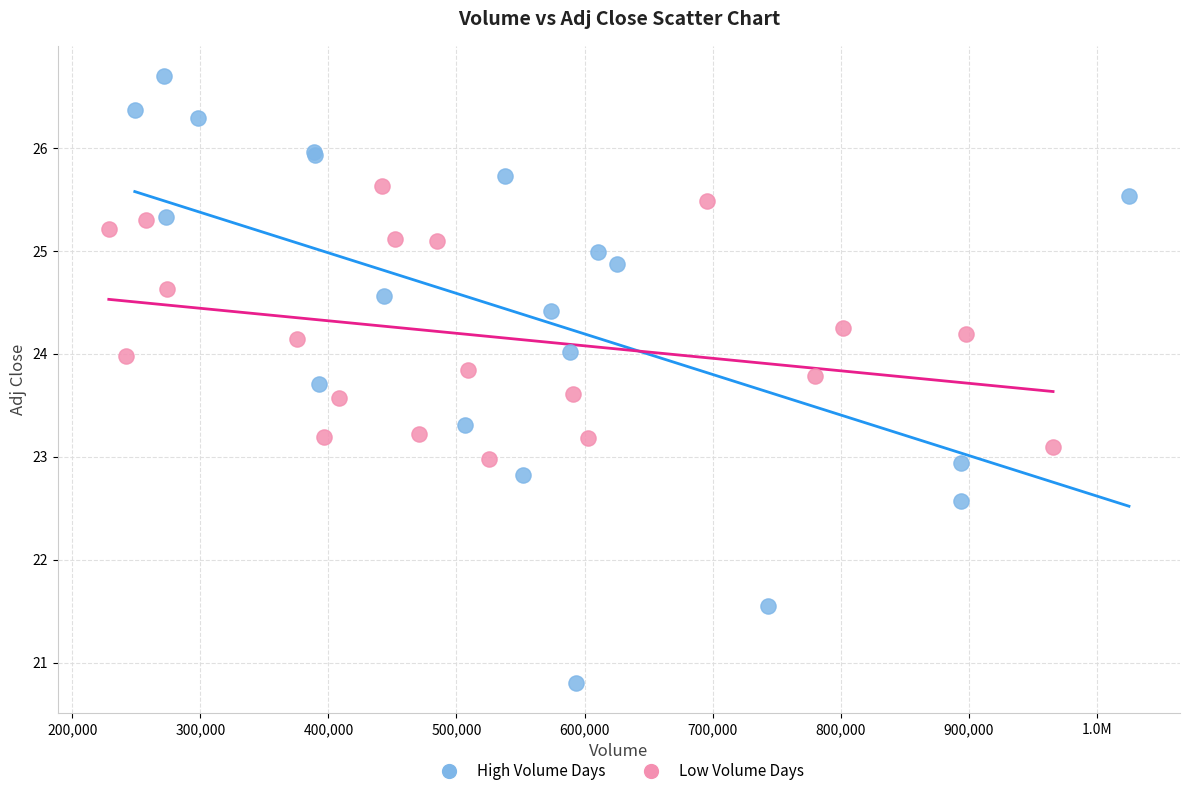

What are all the series names shown in the legend?

High Volume Days, Low Volume Days